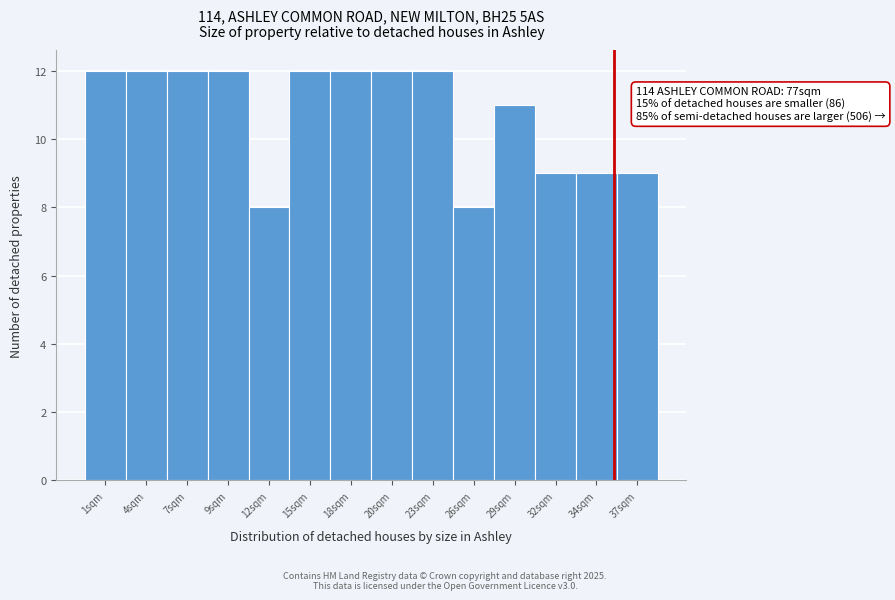

Reading right to left, list all the values displayed in this chart.

37sqm=9	34sqm=9	32sqm=9	29sqm=11	26sqm=8	23sqm=12	20sqm=12	18sqm=12	15sqm=12	12sqm=8	9sqm=12	7sqm=12	4sqm=12	1sqm=12